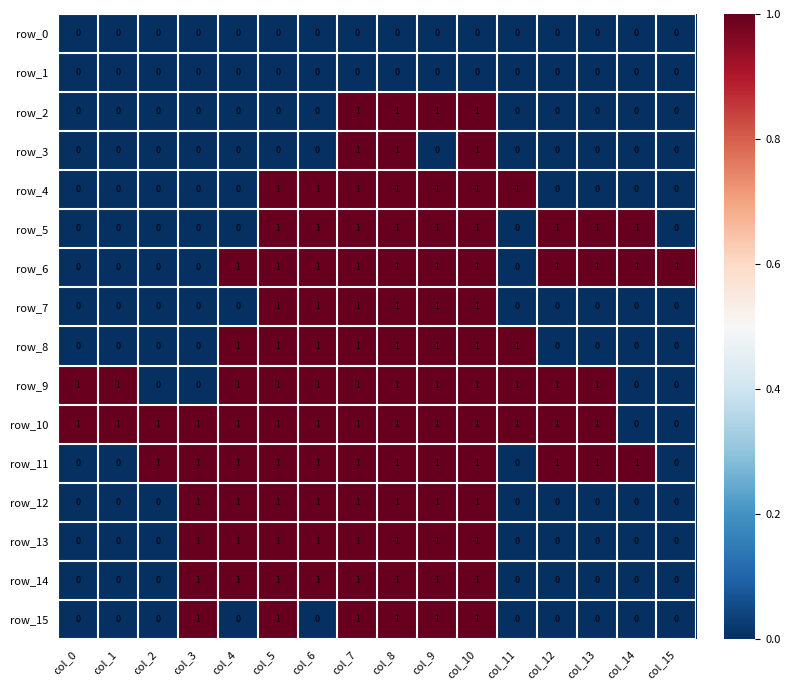

What is the difference between the second highest and minimum values in the row_2 series?

1